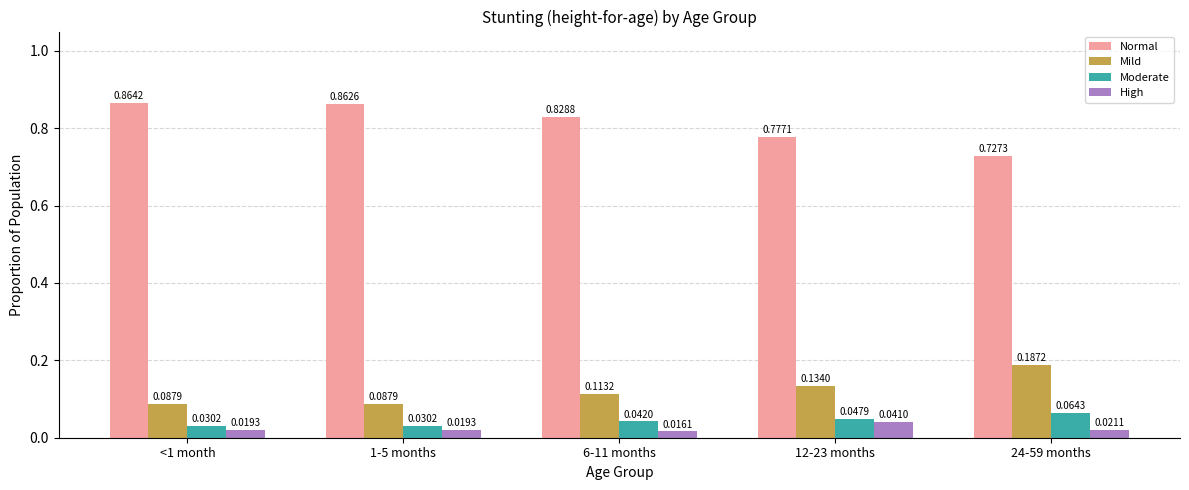

At which label does High reach its peak?

12-23 months